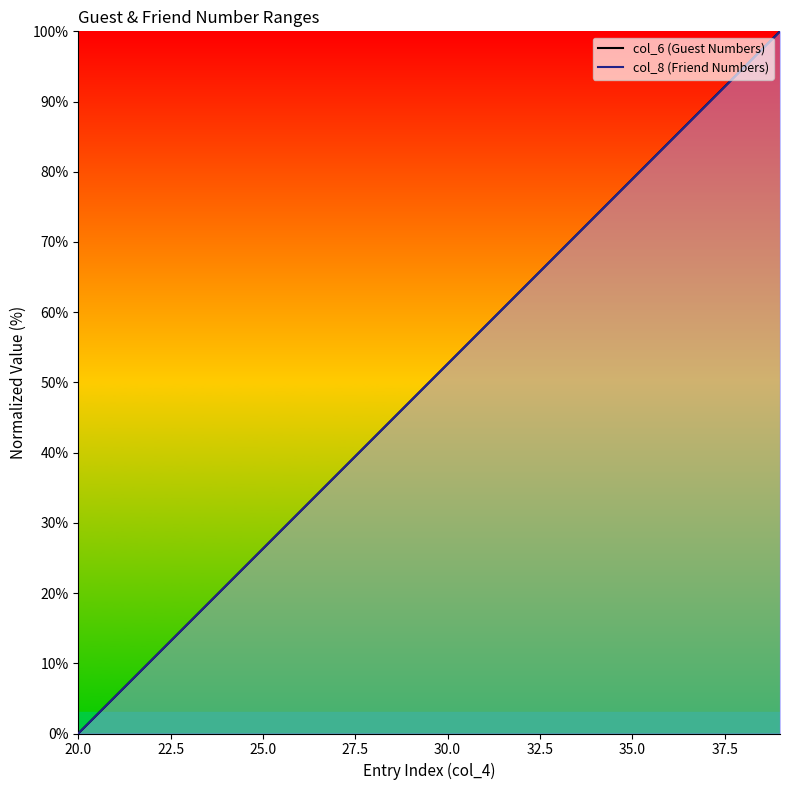

Which series has the largest total across all categories?

col_6 (Guest Numbers)